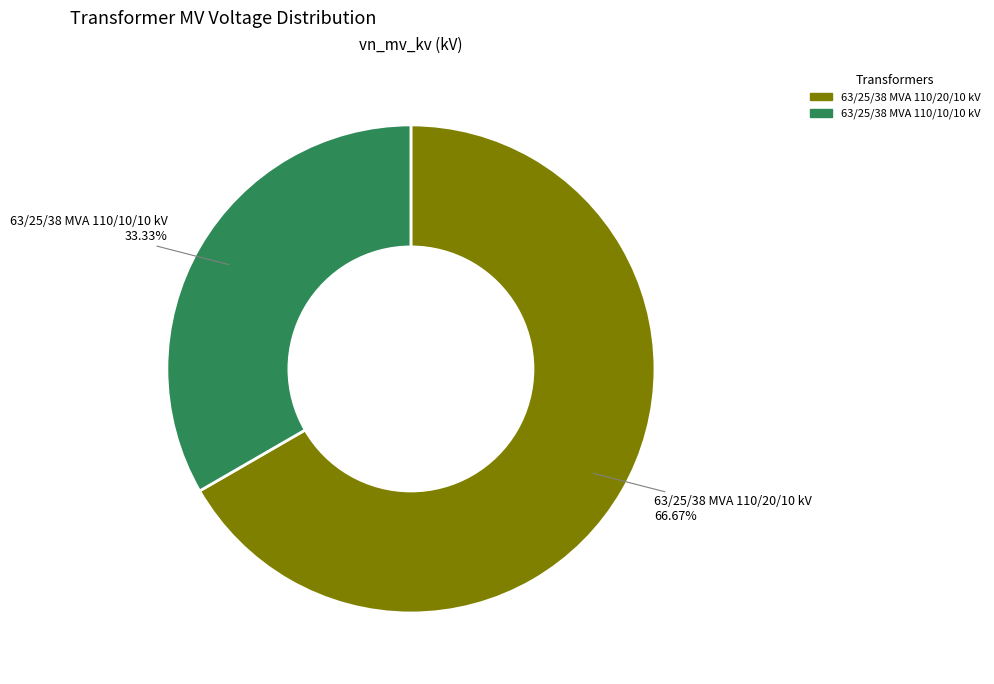

How many slices are in this pie chart?

2